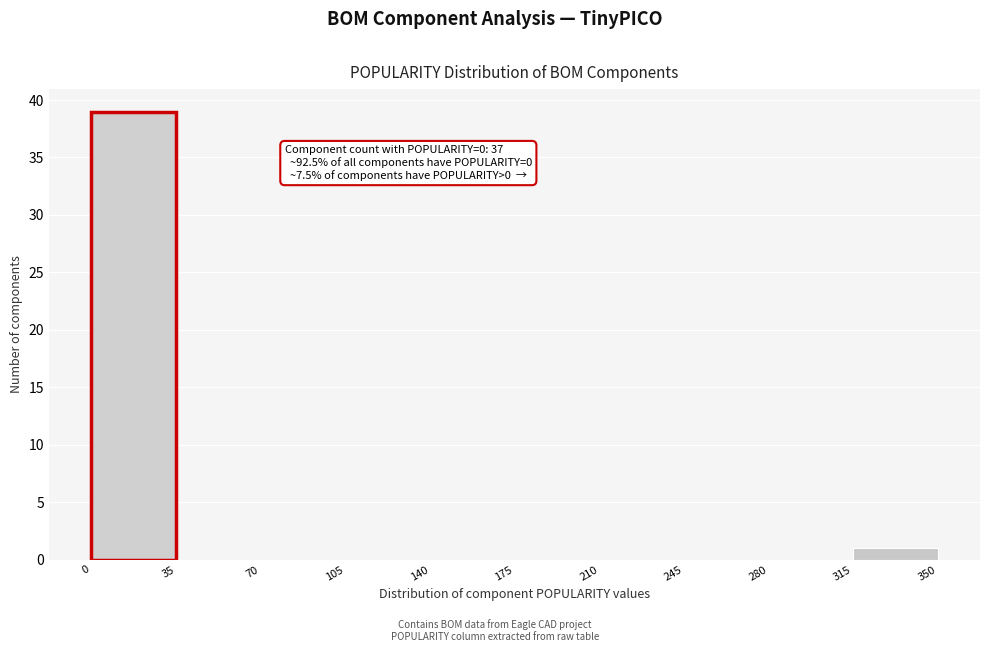

Over which range of the x-axis is the bar tallest?

0 to 35